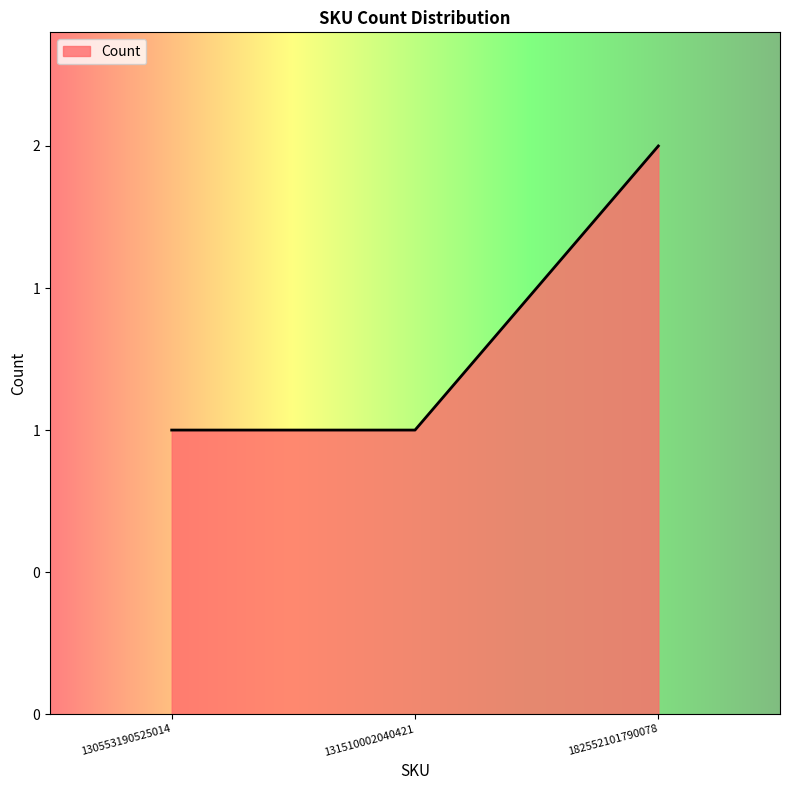

True or false: the data shows 1 at 130553190525014.

True